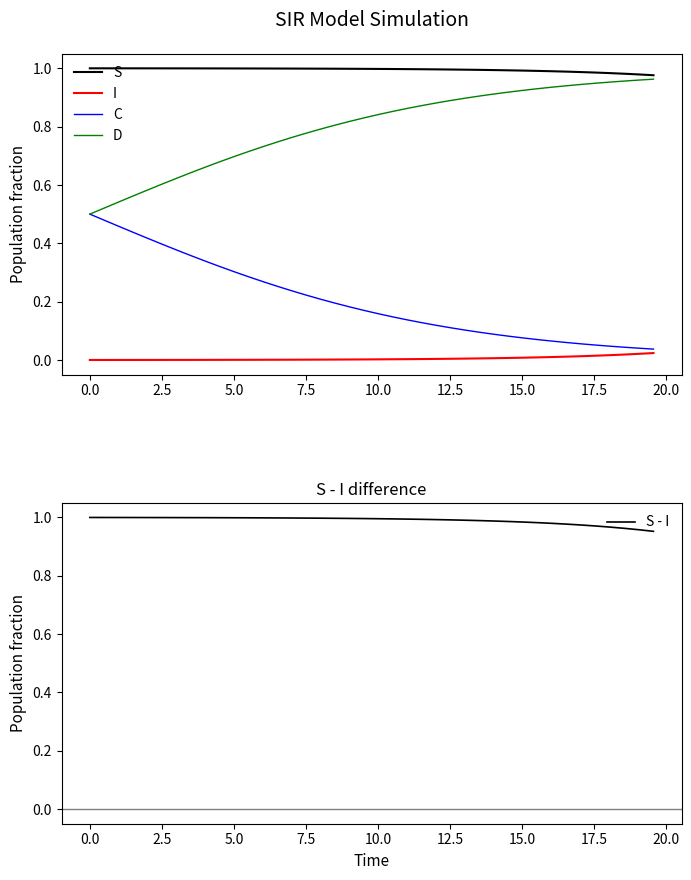

What are all the series names shown in the legend?

S, I, C, D, S - I